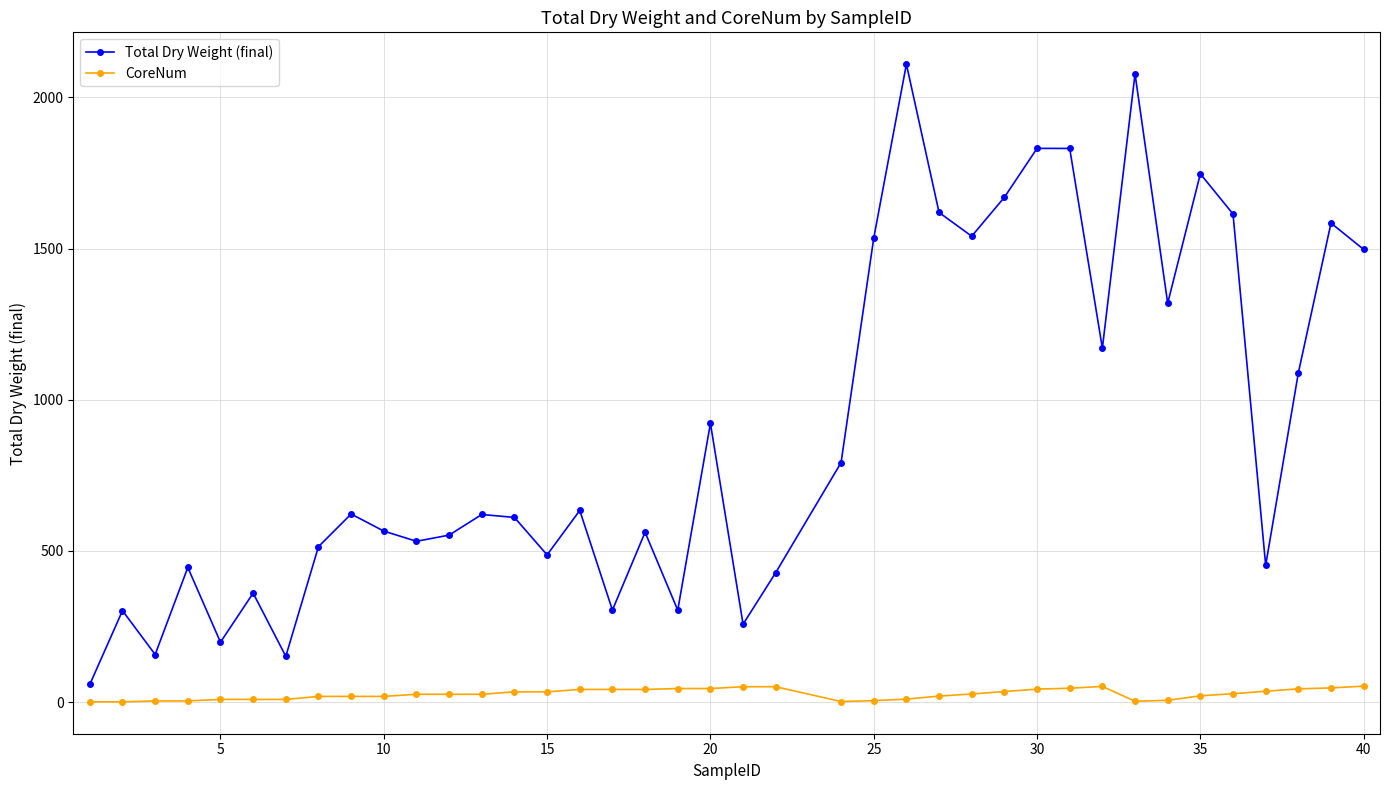

Does the chart have visible grid lines?

Yes